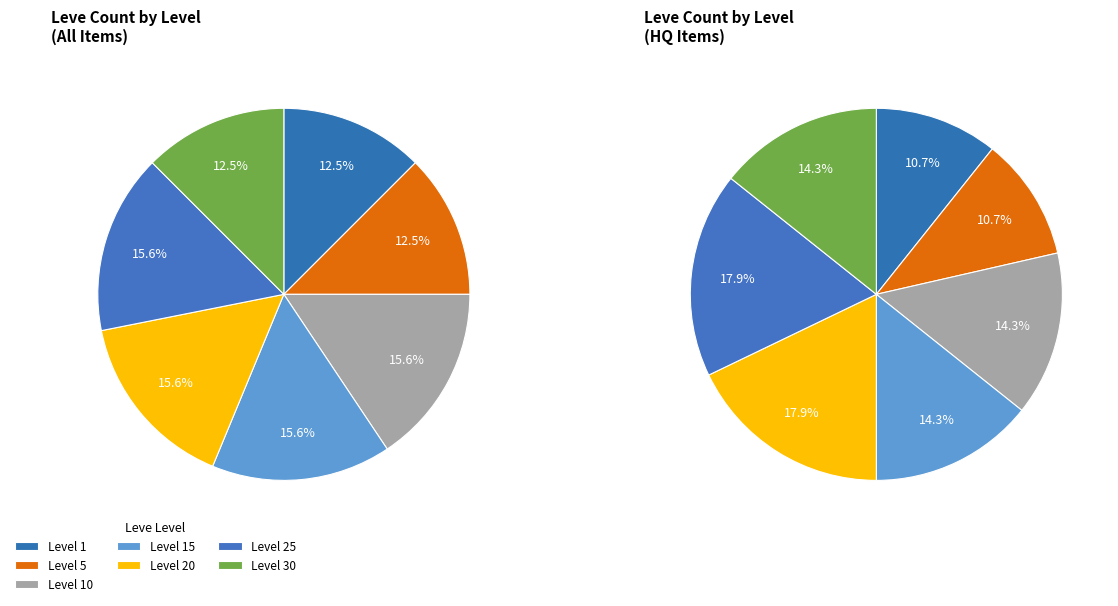

How many segments does this pie chart have?

7